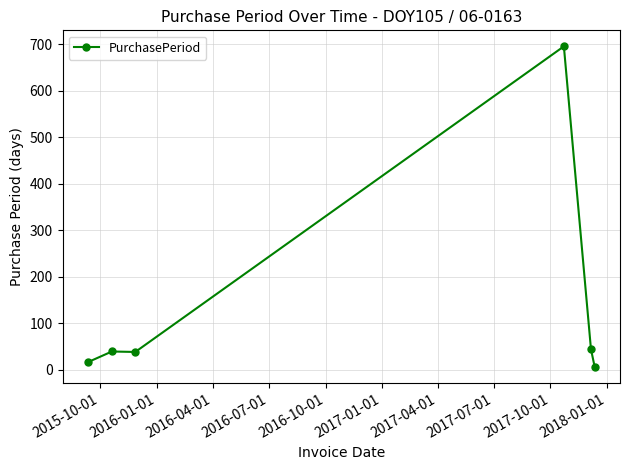

Does the chart have visible grid lines?

Yes